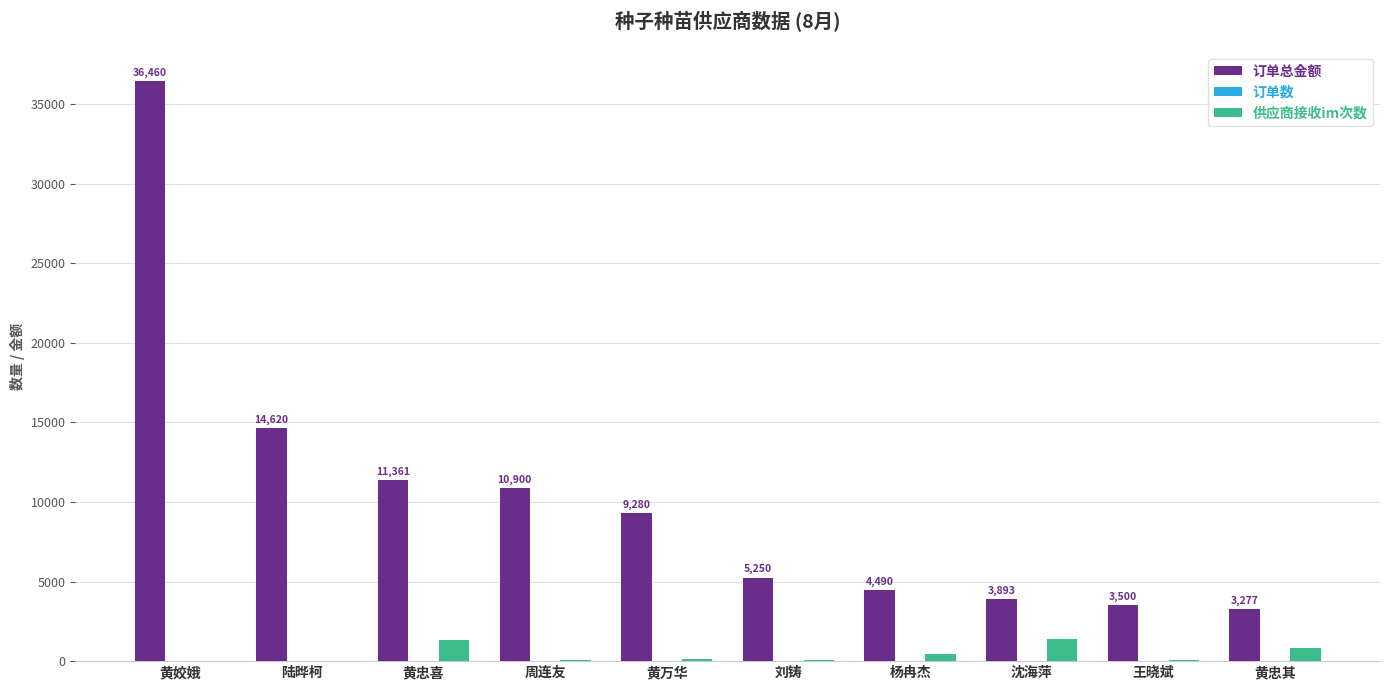

Between 周连友 and 黄忠其, which series saw the biggest shift?

订单总金额